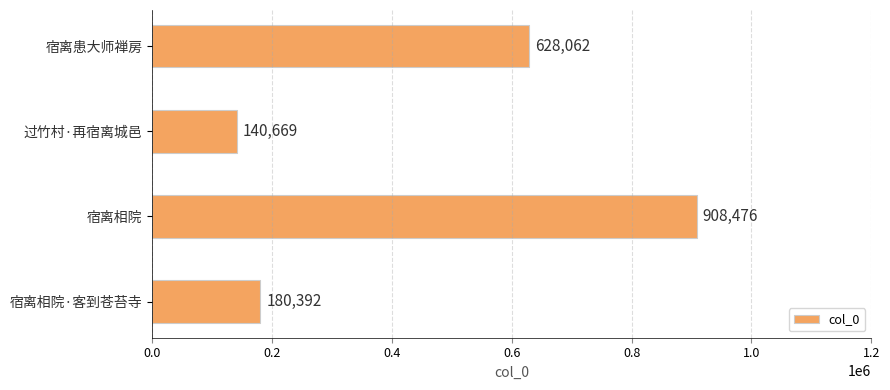

Rank the categories by value from lowest to highest.

过竹村·再宿离城邑, 宿离相院·客到苍苔寺, 宿离患大师禅房, 宿离相院